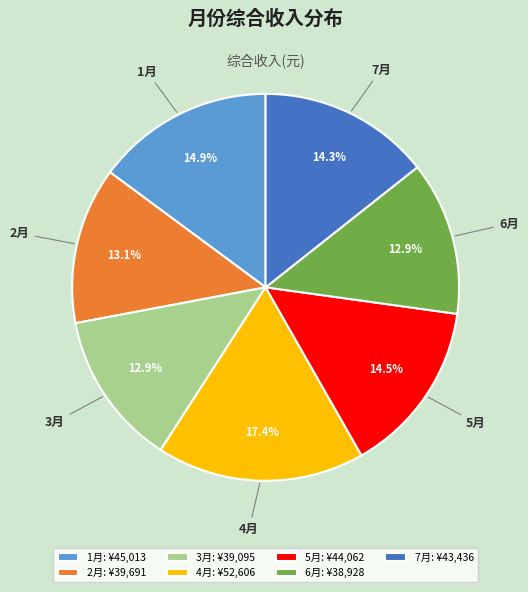

To the nearest percent, what is the difference between the largest and smallest slice percentages?

5%